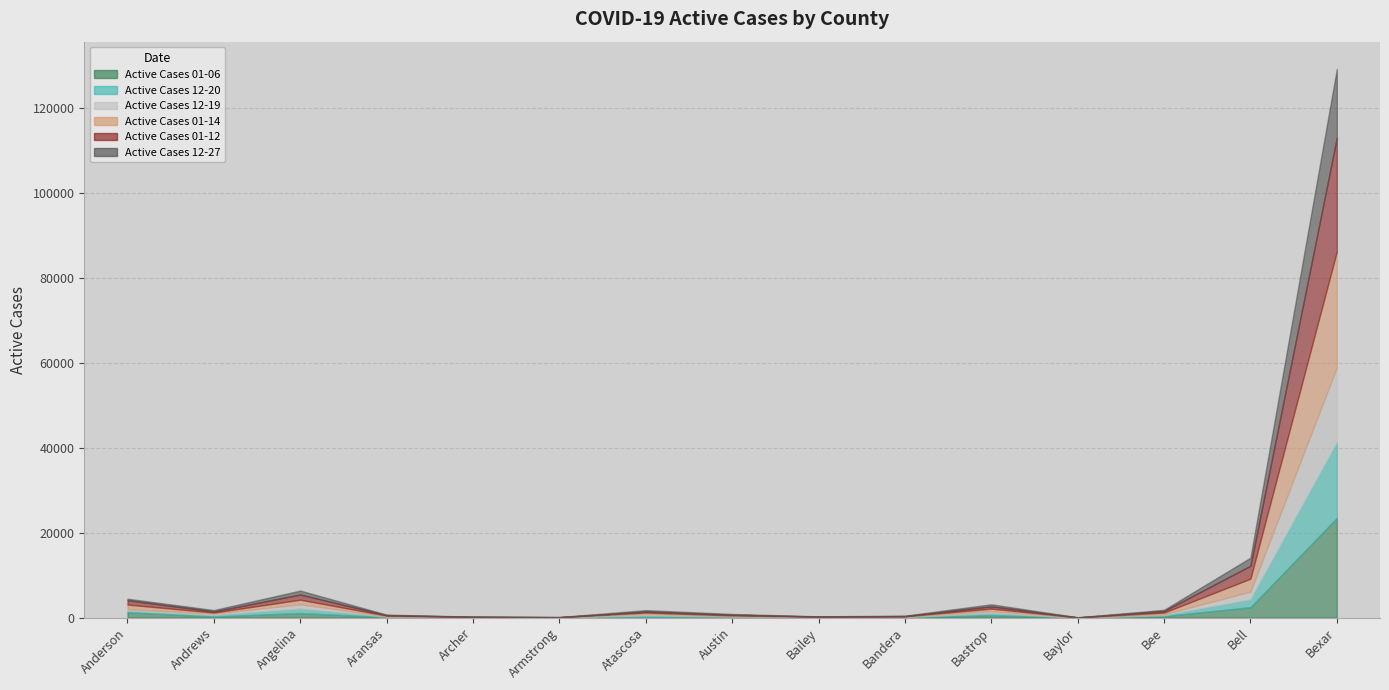

Read the Active Cases 12-27 value at Atascosa, to the nearest 10.

350